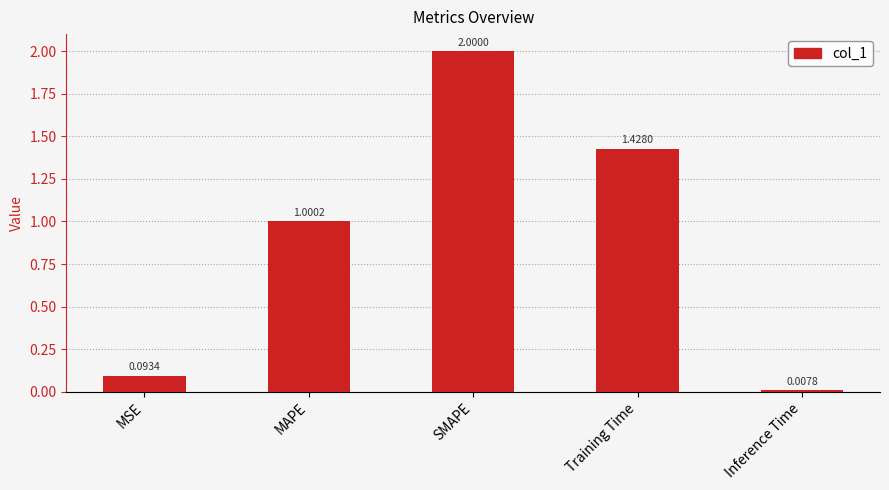

List the labels in order of value, smallest first.

Inference Time, MSE, MAPE, Training Time, SMAPE